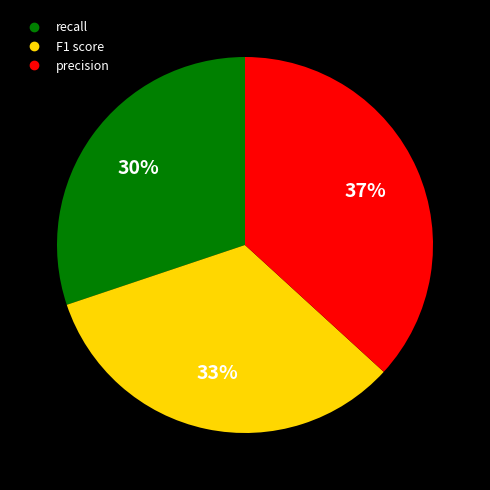

True or false: F1 score accounts for 33% of the total.

True